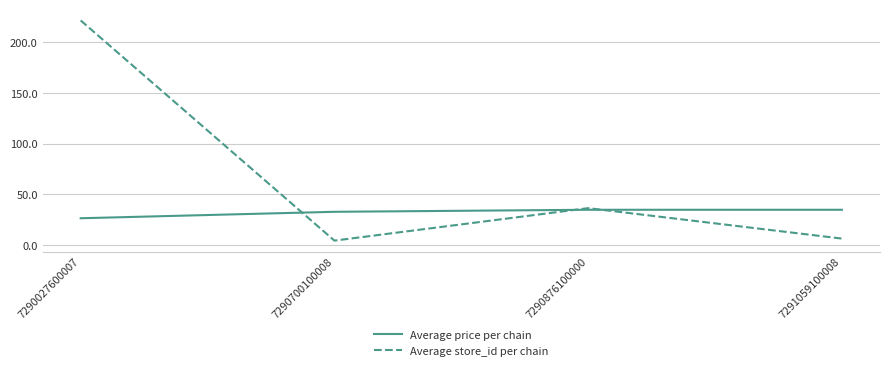

What is the minimum value for Average price per chain?

26.6